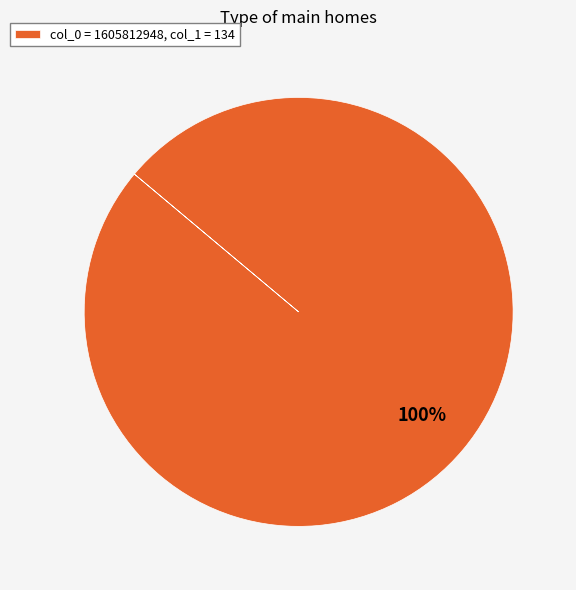

What is the majority slice?

col_0 = 1605812948, col_1 = 134